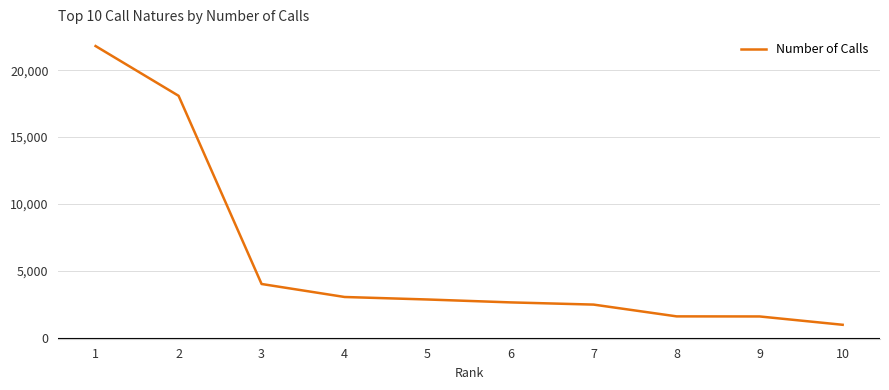

What is the average value?

5905